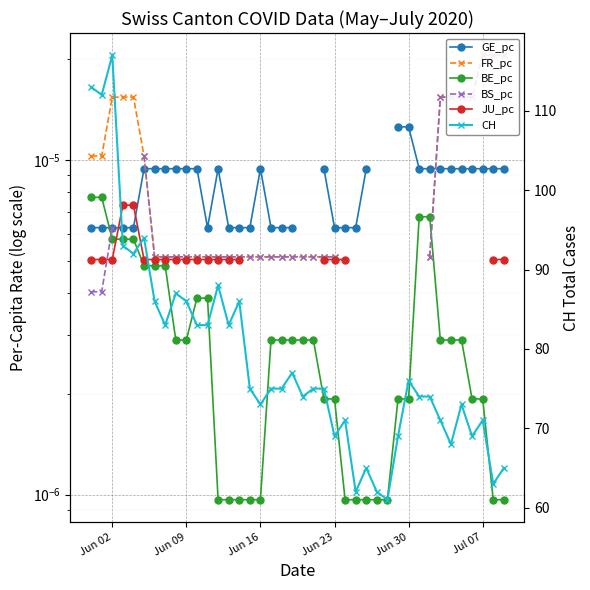

What is the spread (max minus min) of values at Jun 09?

86.0